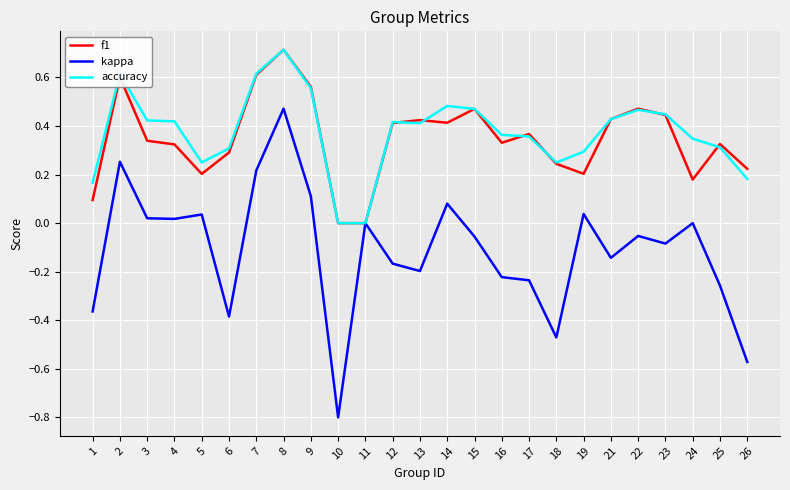

Which category has the highest value in the f1 series?

8